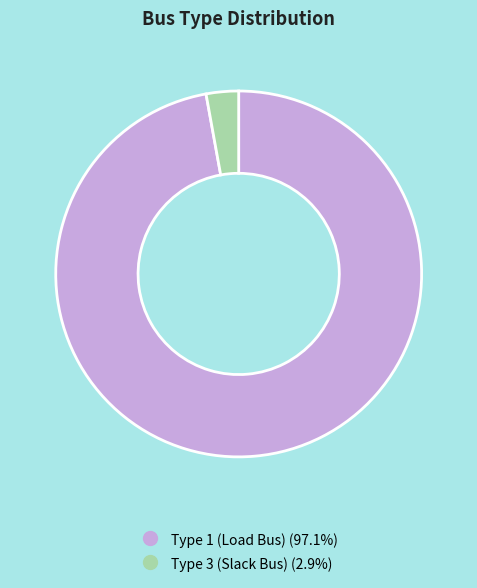

Is there any slice that represents more than half of the pie?

Yes